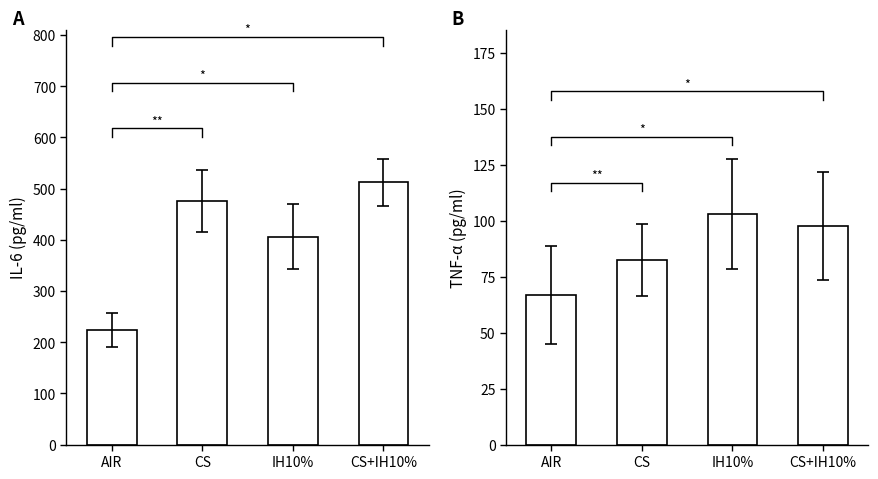

What is the sum of all B values?

349.8